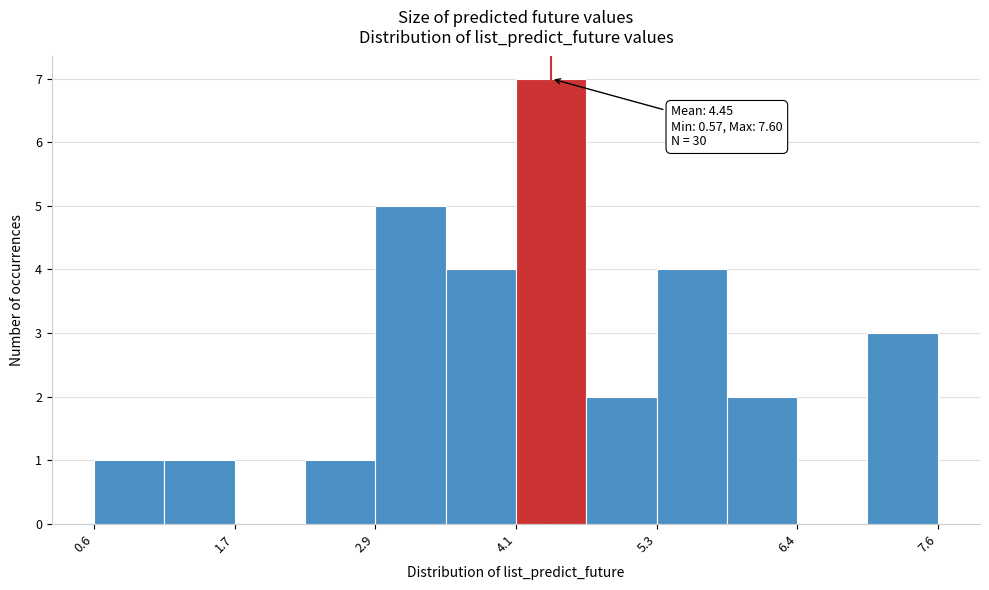

Read against the x-axis, roughly where is the centre of the tallest bar?

4.4